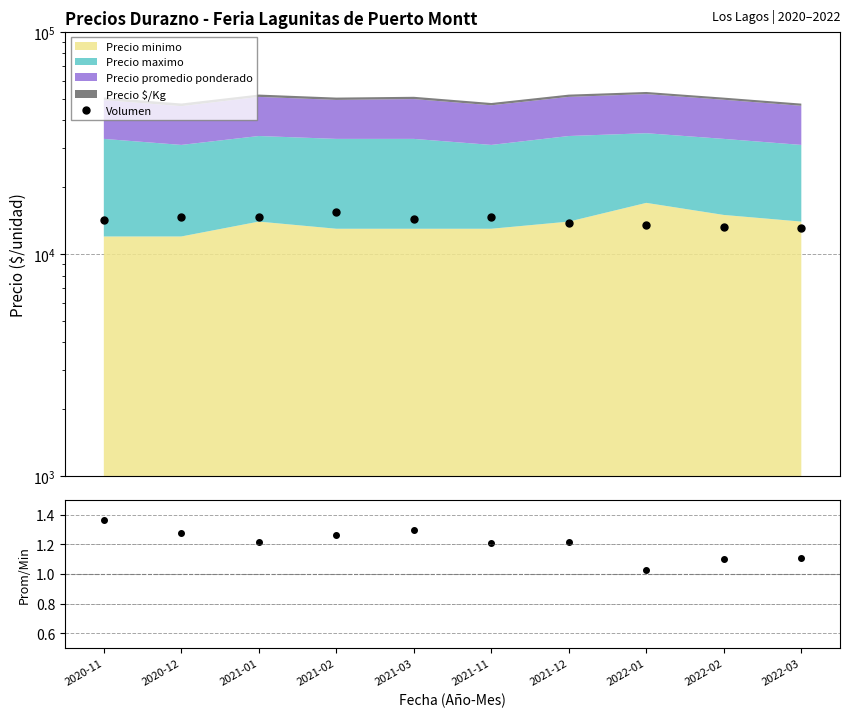

What is the difference between the second highest and second lowest values in the Prom/Min series?

0.2